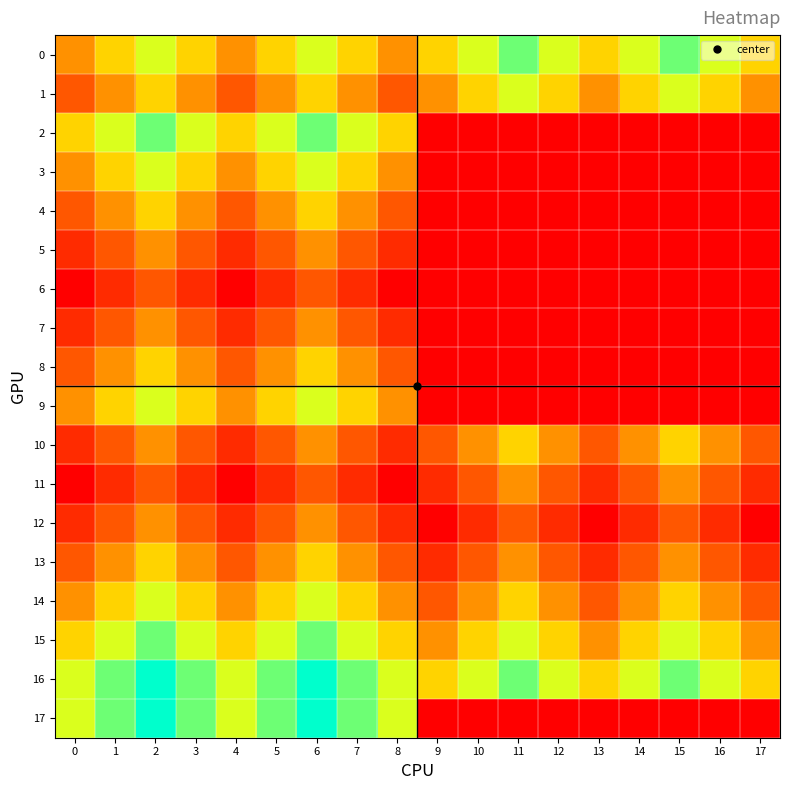

Which category has the highest value across all series?

2